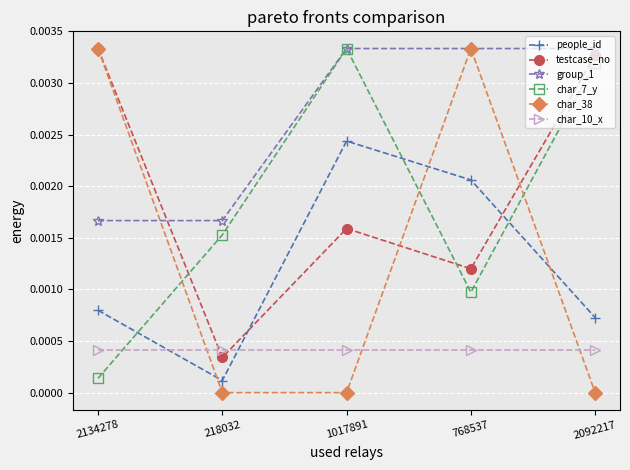

Which series has the largest range (max minus min)?

char_38